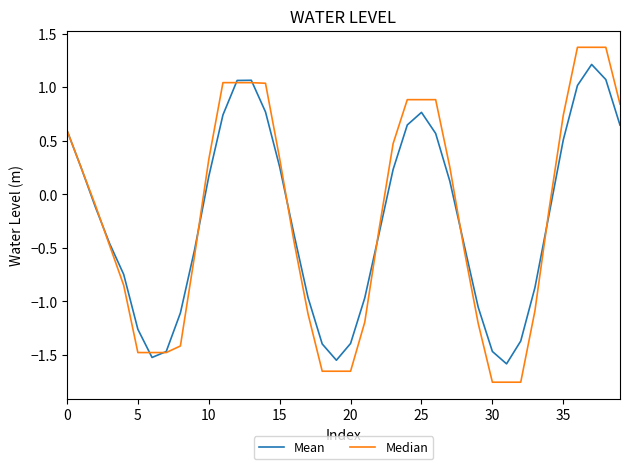

Rank the series by their maximum value, from lowest to highest.

Mean, Median